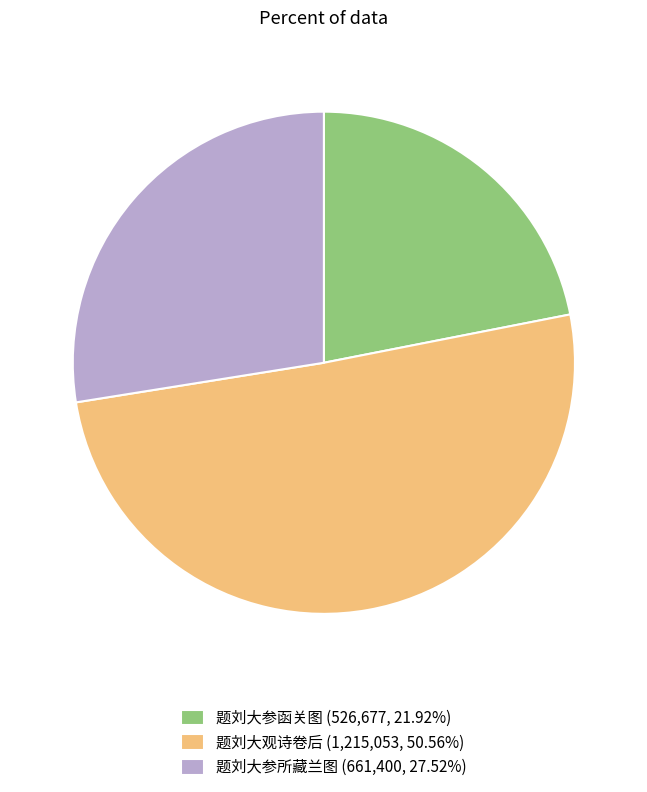

What is the largest slice in the pie chart?

题刘大观诗卷后